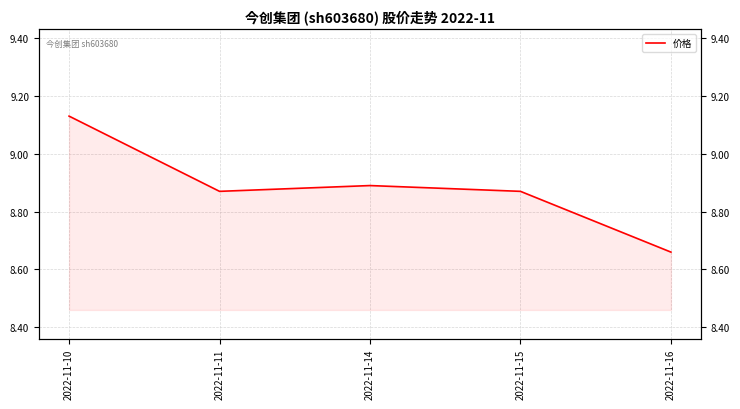

Reading left to right, extract all data points from this chart.

9.1	8.9	8.9	8.9	8.7